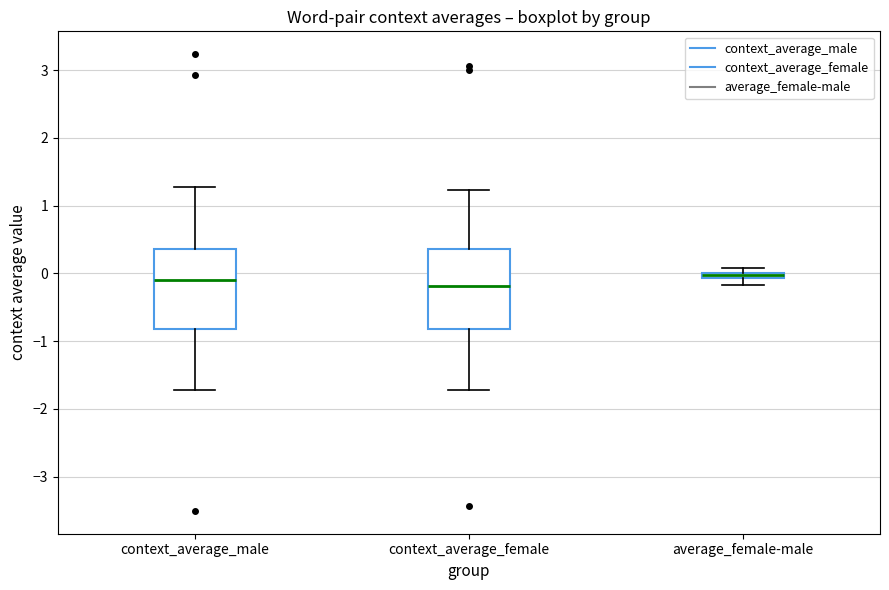

Where does the upper whisker of the box for context_average_male end on the y-axis? The values are not printed on the chart, so give them approximately, as read against the axis.

1.3